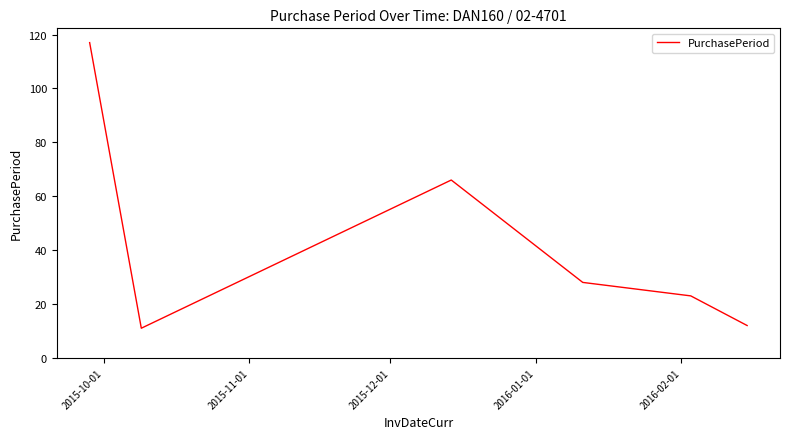

How many lines are shown in the chart?

1